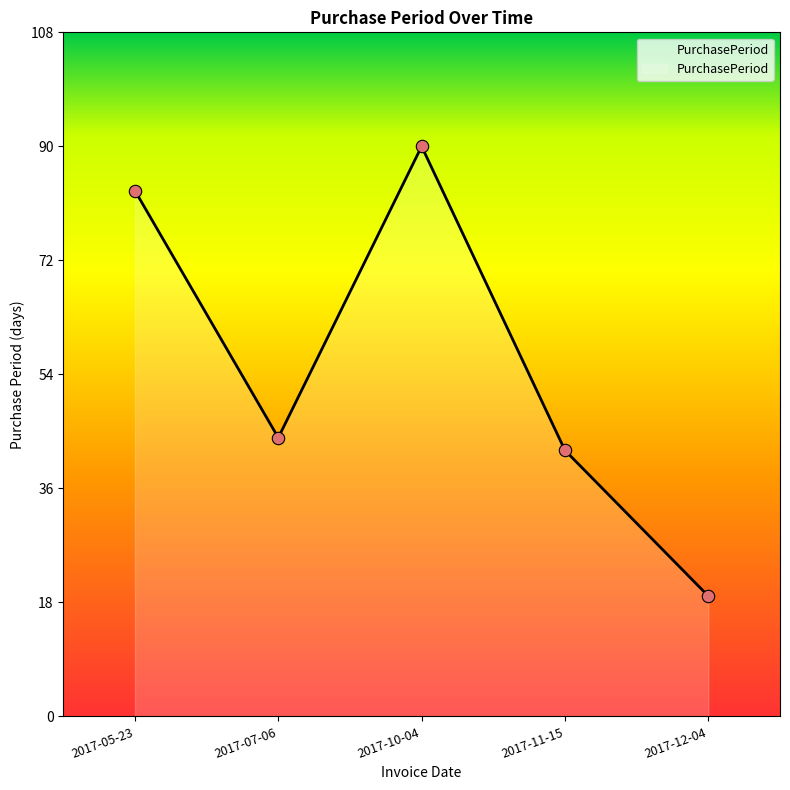

Between 2017-07-06 and 2017-10-04, which is larger?

2017-10-04